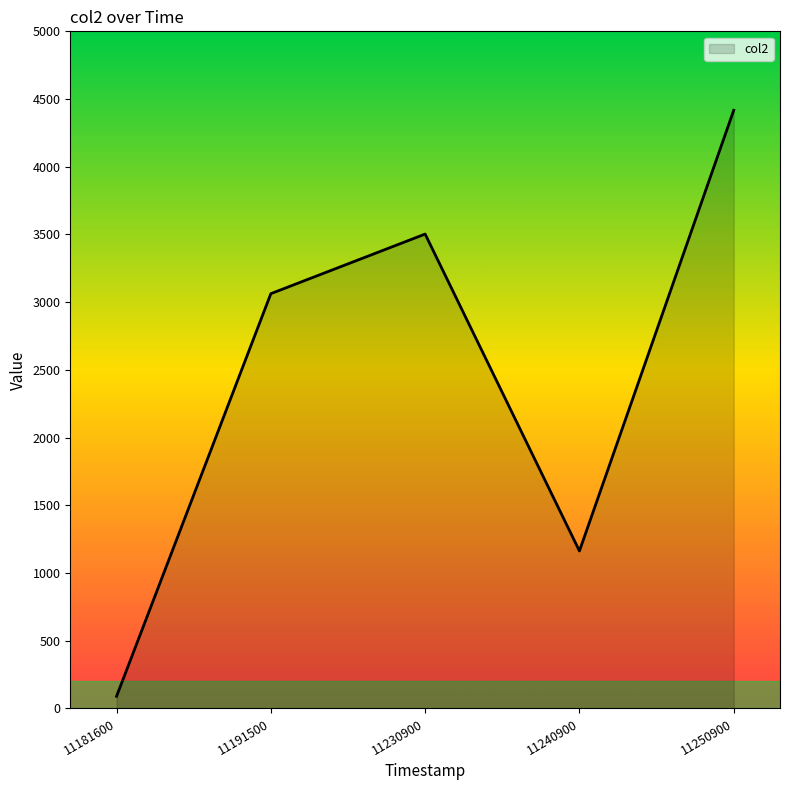

Where is the first local minimum?

11240900